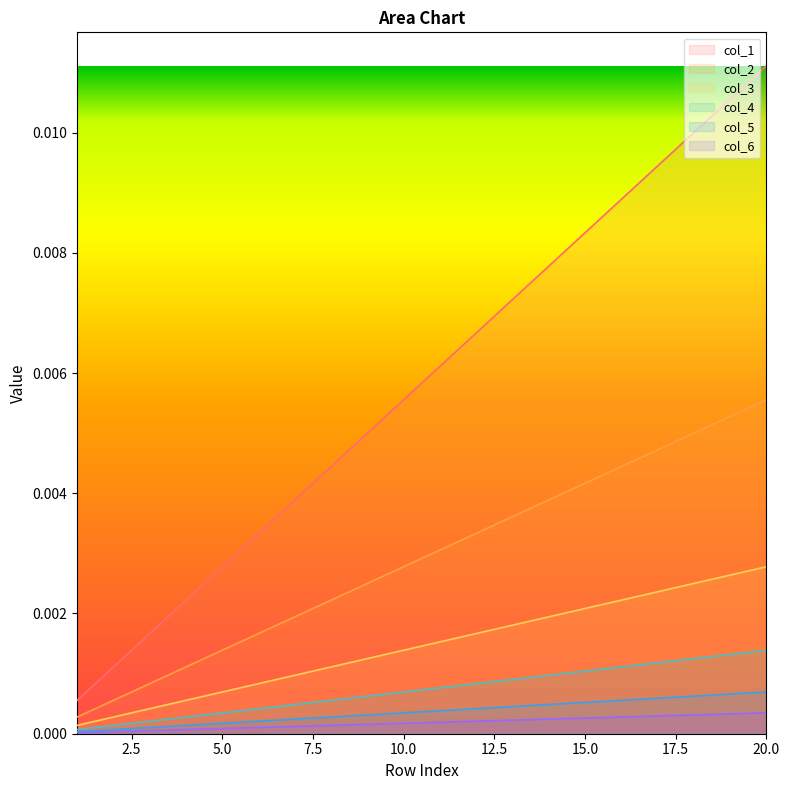

Which series has the widest spread of values?

col_1